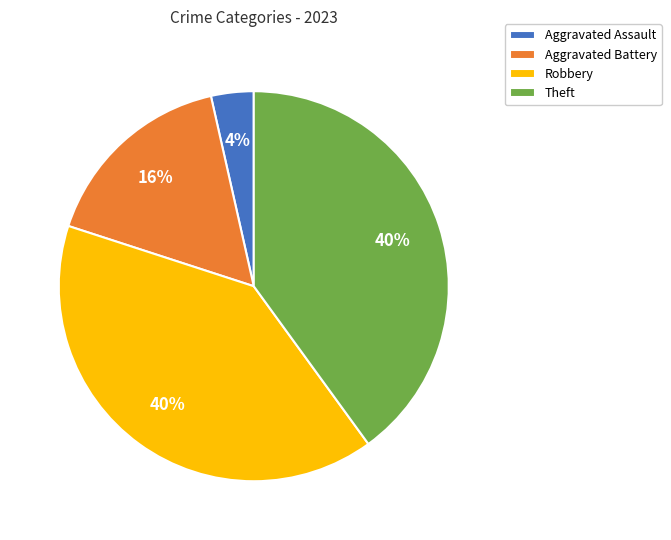

What is the ratio of the value at Aggravated Battery to the value at Robbery?

0.4